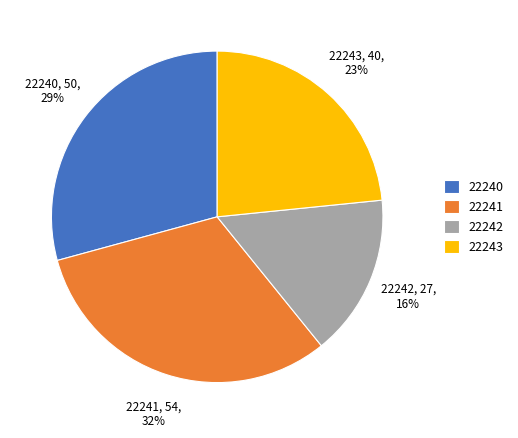

Is there a majority slice in this chart?

No